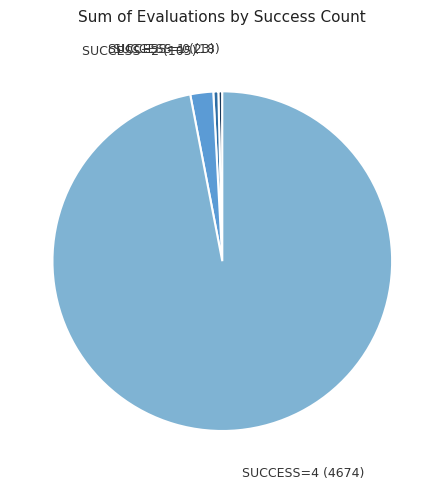

How many segments does this pie chart have?

4